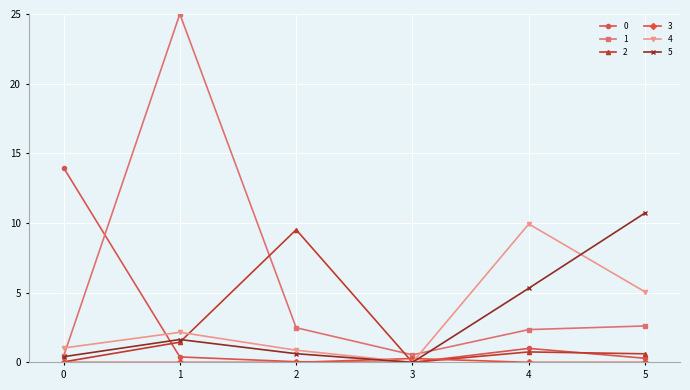

Which series has the widest spread of values?

1